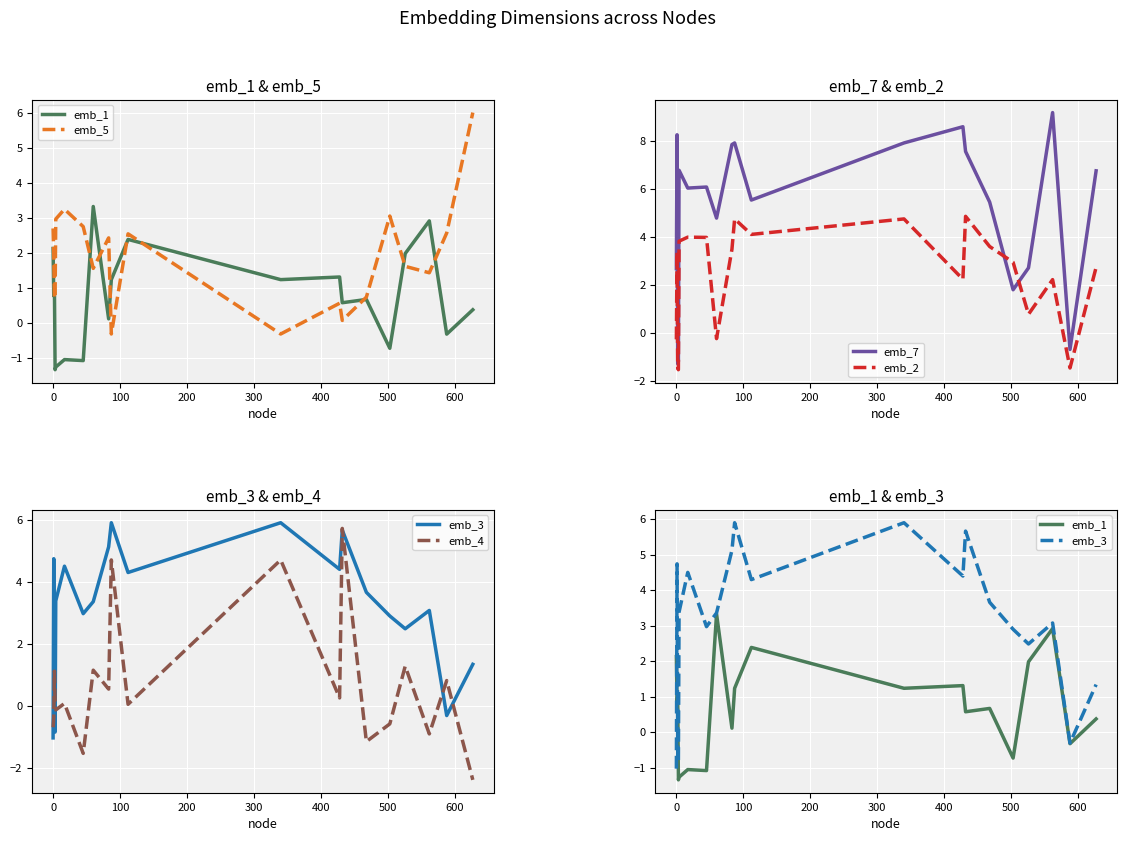

True or false: emb_5 has more than 2 points higher than both neighbors.

True